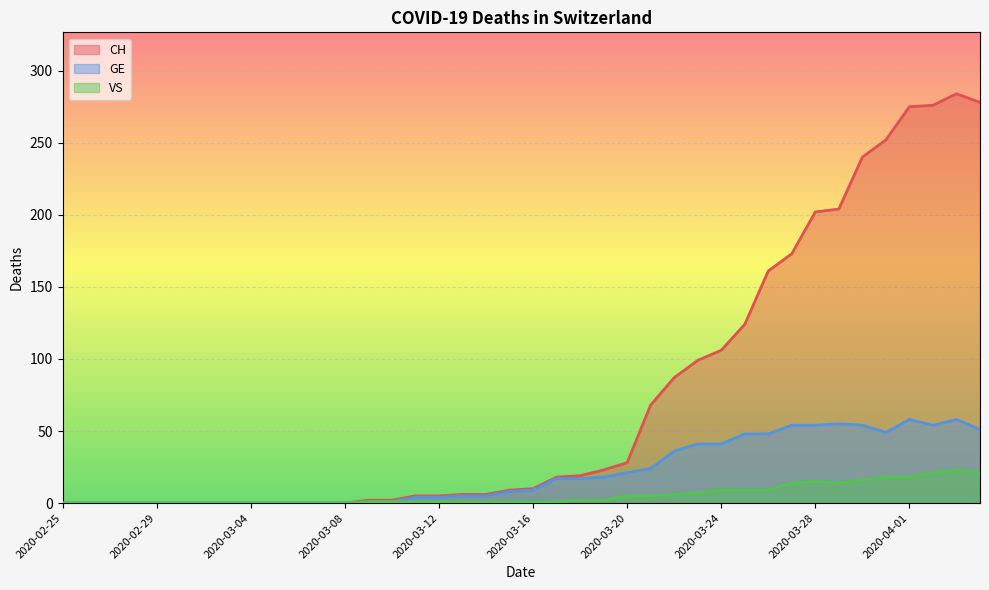

What is the average value of the CH series?

74